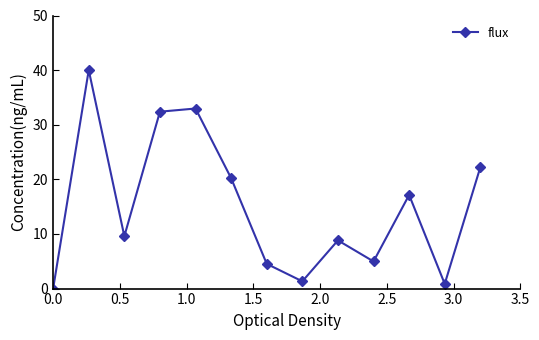

What is the greatest value displayed?

40.0